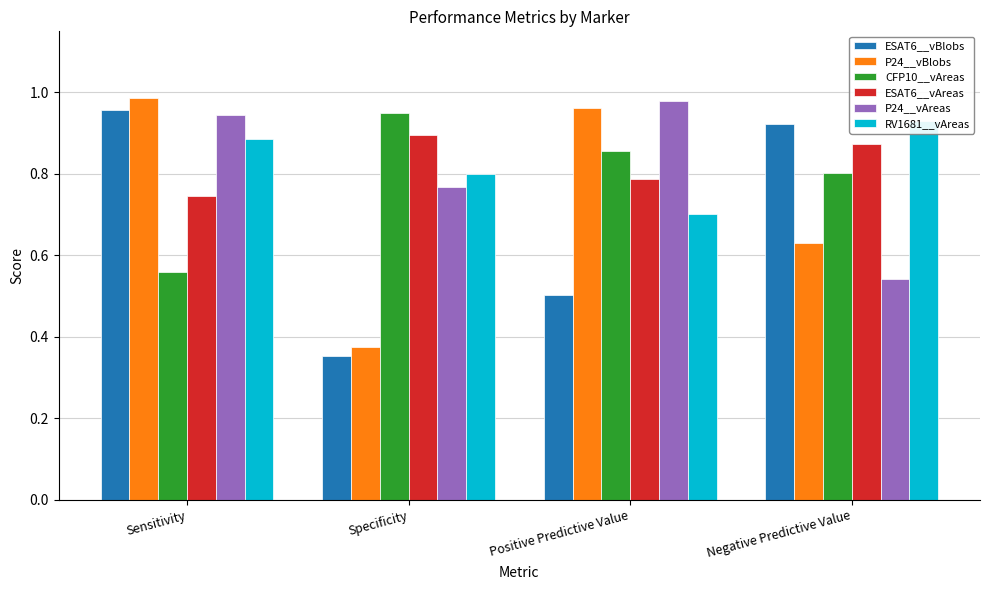

Rank the series at Negative Predictive Value from highest to lowest value.

RV1681__vAreas, ESAT6__vBlobs, ESAT6__vAreas, CFP10__vAreas, P24__vBlobs, P24__vAreas